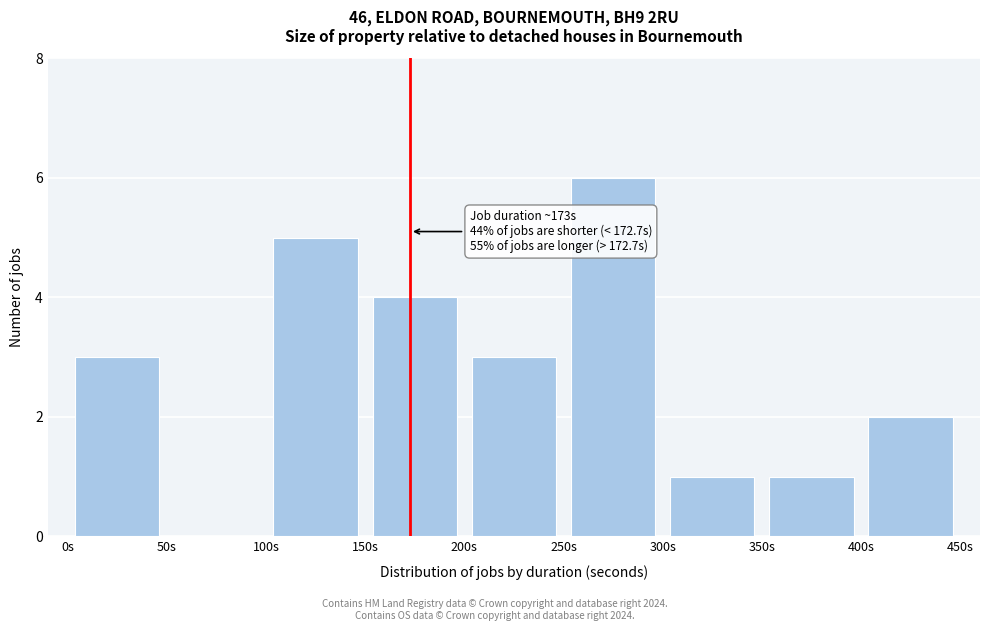

Which range on the x-axis has the tallest bar?

250 to 300